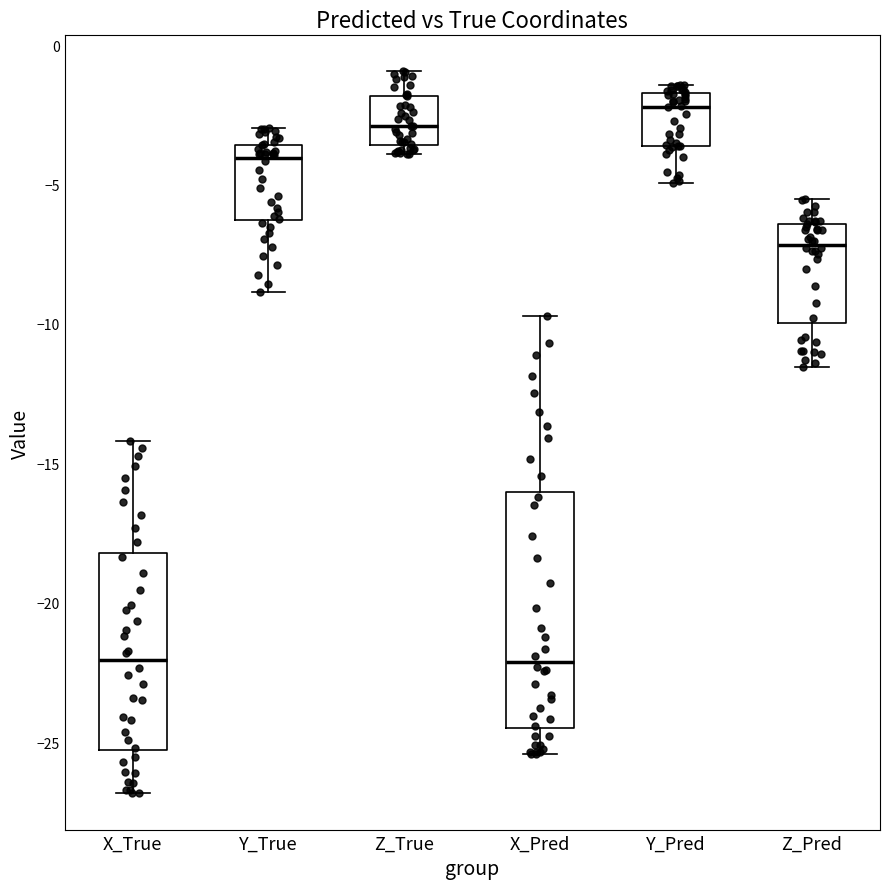

Reading left to right, transcribe this box plot: for each box, give where its median line is, the range the box spans, and where its two whiskers end, as read against the y-axis. The values are not printed on the chart, so give them approximately, as read against the axis.

X_True: median -22.0, box -25.5 to -18.0, whiskers -27.0 to -14.0
Y_True: median -4.0, box -6.5 to -3.5, whiskers -9.0 to -3.0
Z_True: median -3.0, box -3.5 to -2.0, whiskers -4.0 to -1.0
X_Pred: median -22.0, box -24.5 to -16.0, whiskers -25.5 to -9.5
Y_Pred: median -2.0, box -3.5 to -1.5, whiskers -5.0 to -1.5 (just above the box's upper edge)
Z_Pred: median -7.0, box -10.0 to -6.5, whiskers -11.5 to -5.5